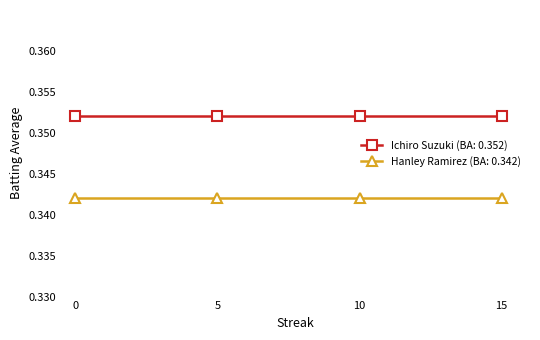

True or false: Hanley Ramirez (BA: 0.342) and Ichiro Suzuki (BA: 0.352) intersect in this chart.

False